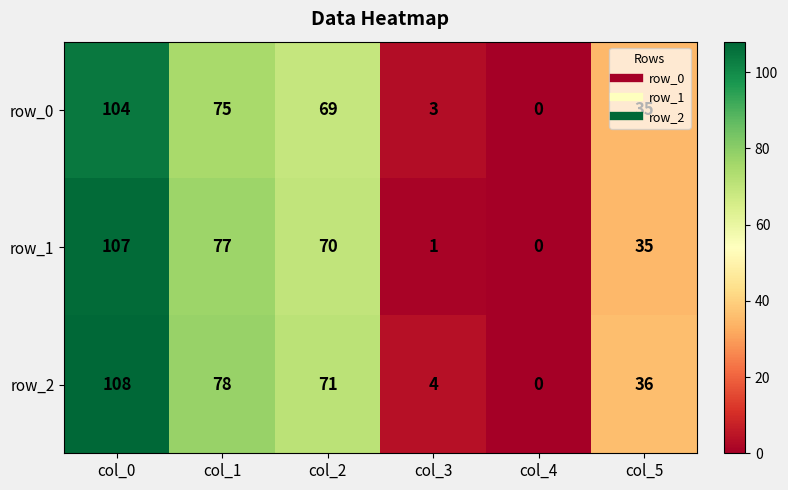

What is the difference between the highest and lowest values at col_0?

4